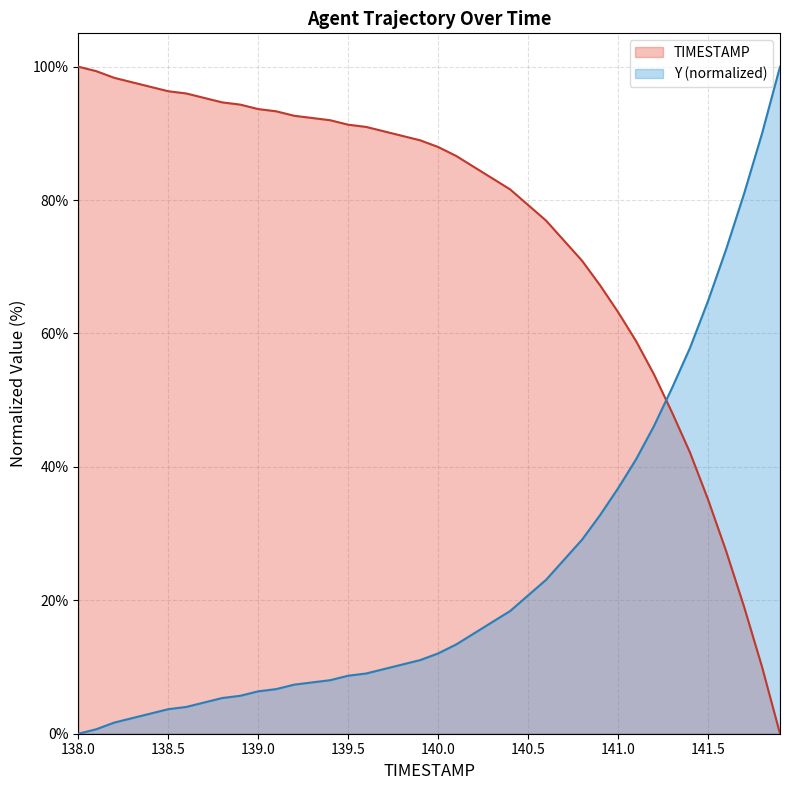

How many categories are shown in the chart?

40